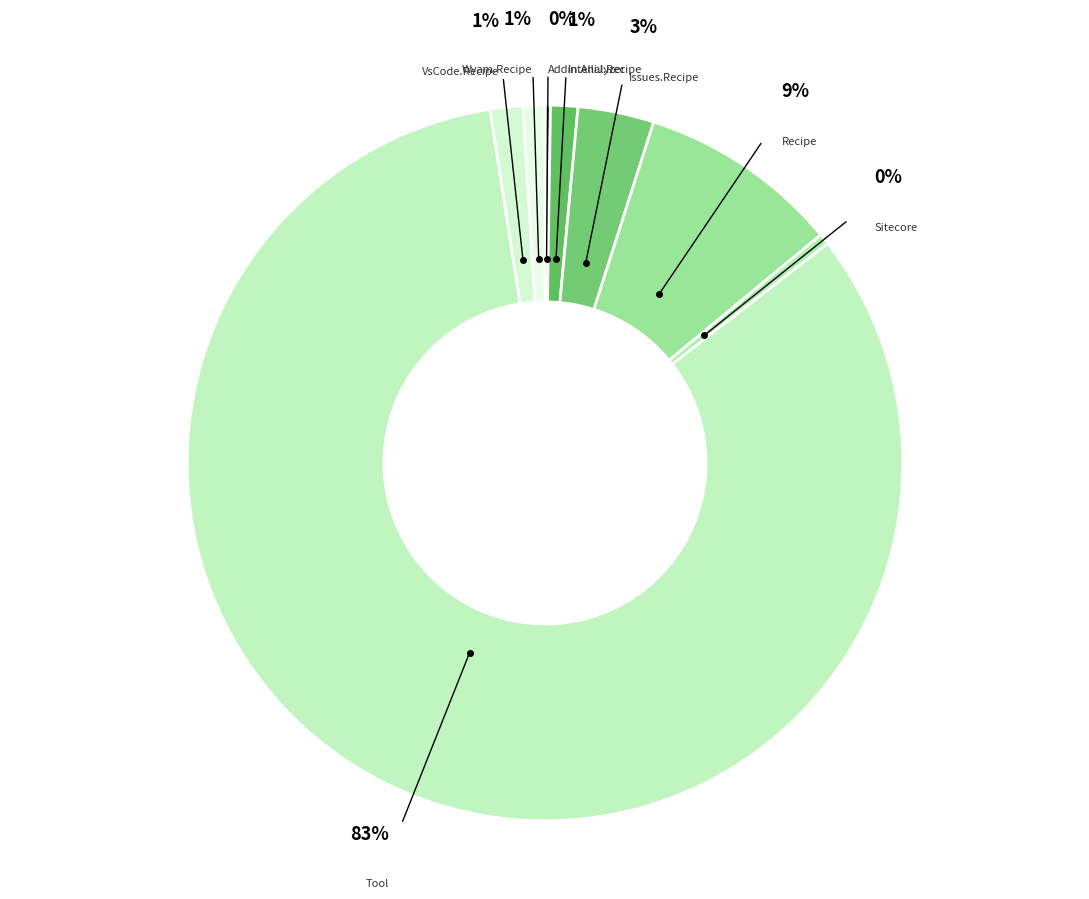

To the nearest percent, what is the difference between the largest and smallest slice percentages?

83%